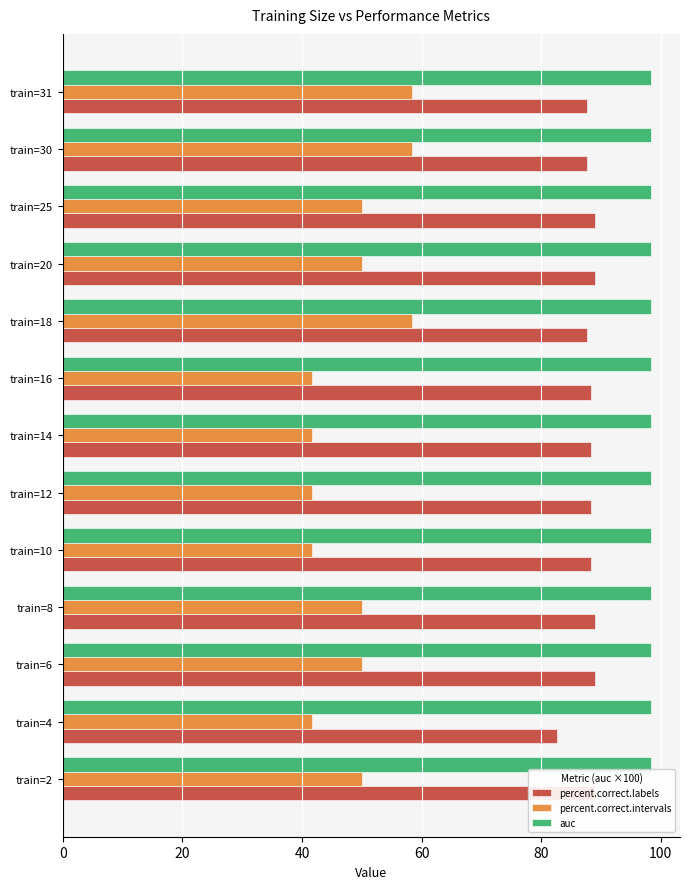

How many series are shown in this chart?

3